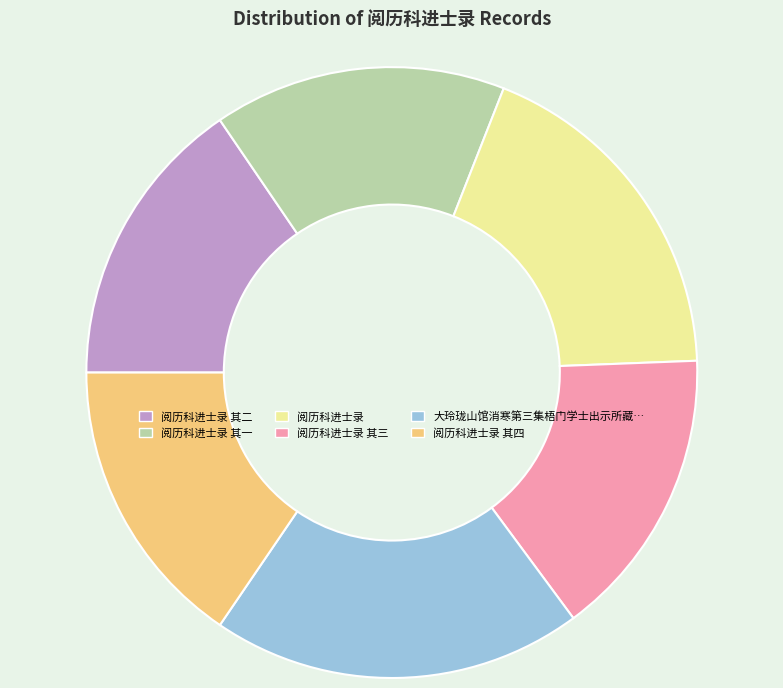

Is there any slice that represents more than half of the pie?

No